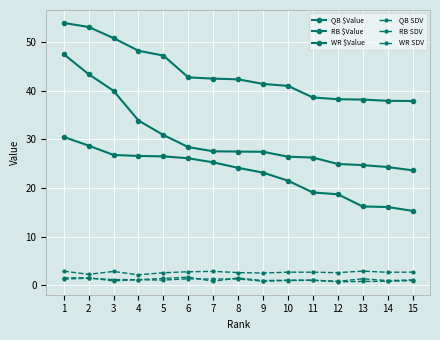

Read the RB $Value value at 4.

26.6